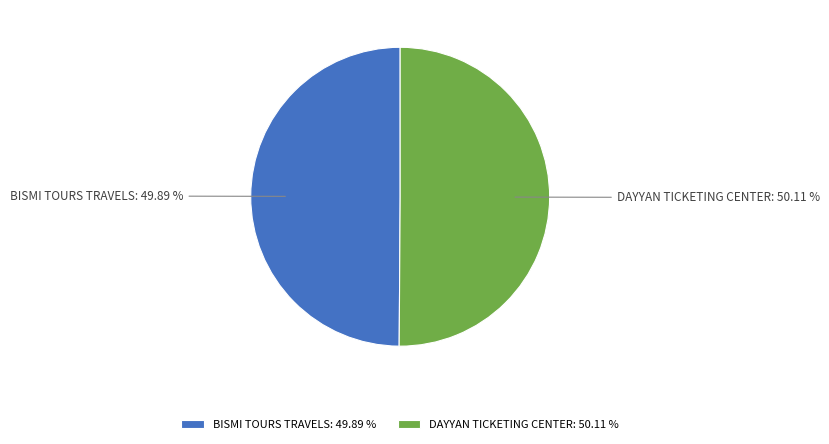

What percentage is NOT represented by DAYYAN TICKETING CENTER?

49.9%